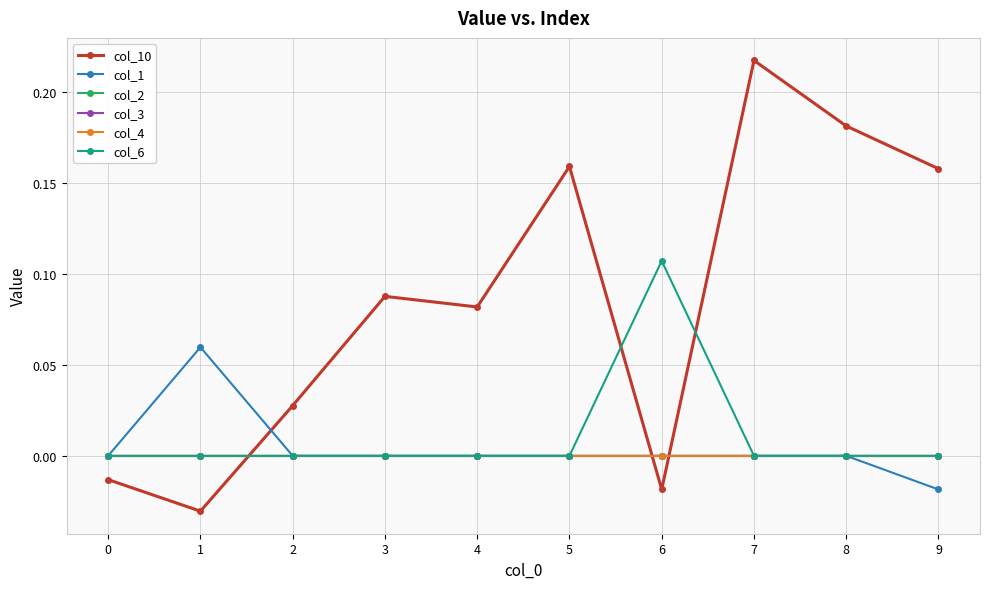

Reading left to right, extract all data points from this chart.

col_10: -0.0	-0.0	0.0	0.1	0.1	0.2	-0.0	0.2	0.2	0.2
col_1: 0.0	0.1	0.0	0.0	0.0	0.0	0.0	0.0	0.0	-0.0
col_2: 0.0	0.0	0.0	0.0	0.0	0.0	0.0	0.0	0.0	0.0
col_3: 0.0	0.0	0.0	0.0	0.0	0.0	0.0	0.0	0.0	0.0
col_4: 0.0	0.0	0.0	0.0	0.0	0.0	0.0	0.0	0.0	0.0
col_6: 0.0	0.0	0.0	0.0	0.0	0.0	0.1	0.0	0.0	0.0